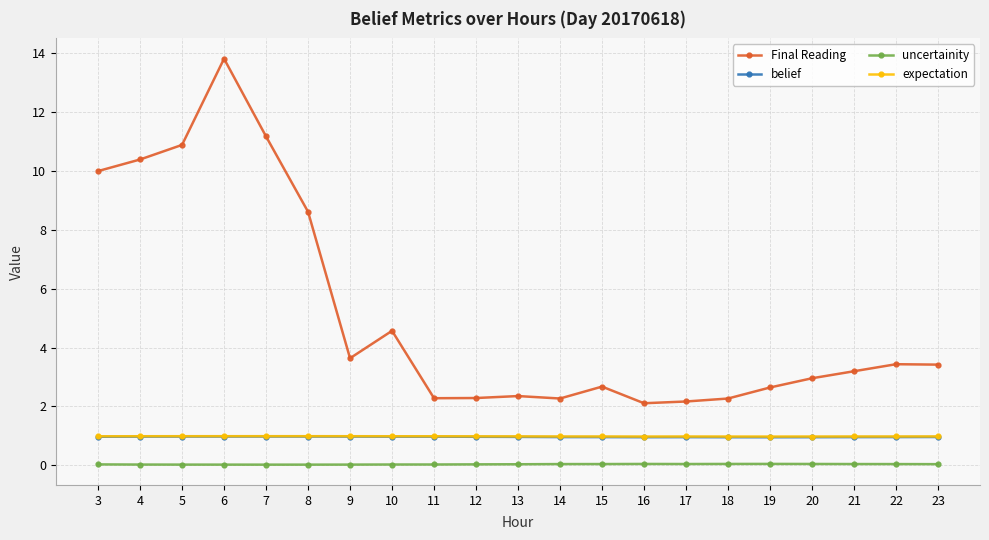

Which series has the largest total across all categories?

Final Reading